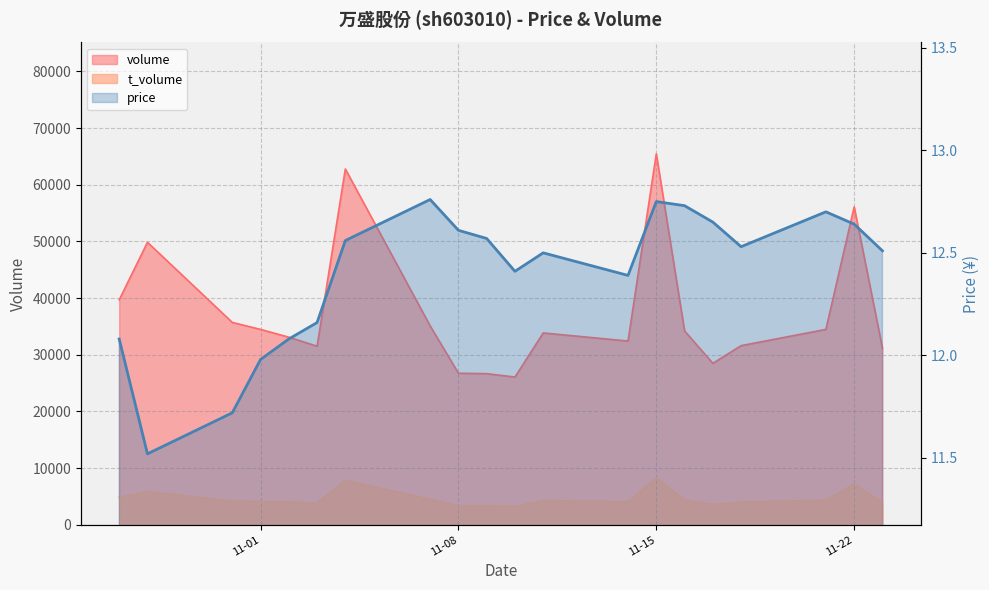

Read the price value at 2022-10-31.

11.7